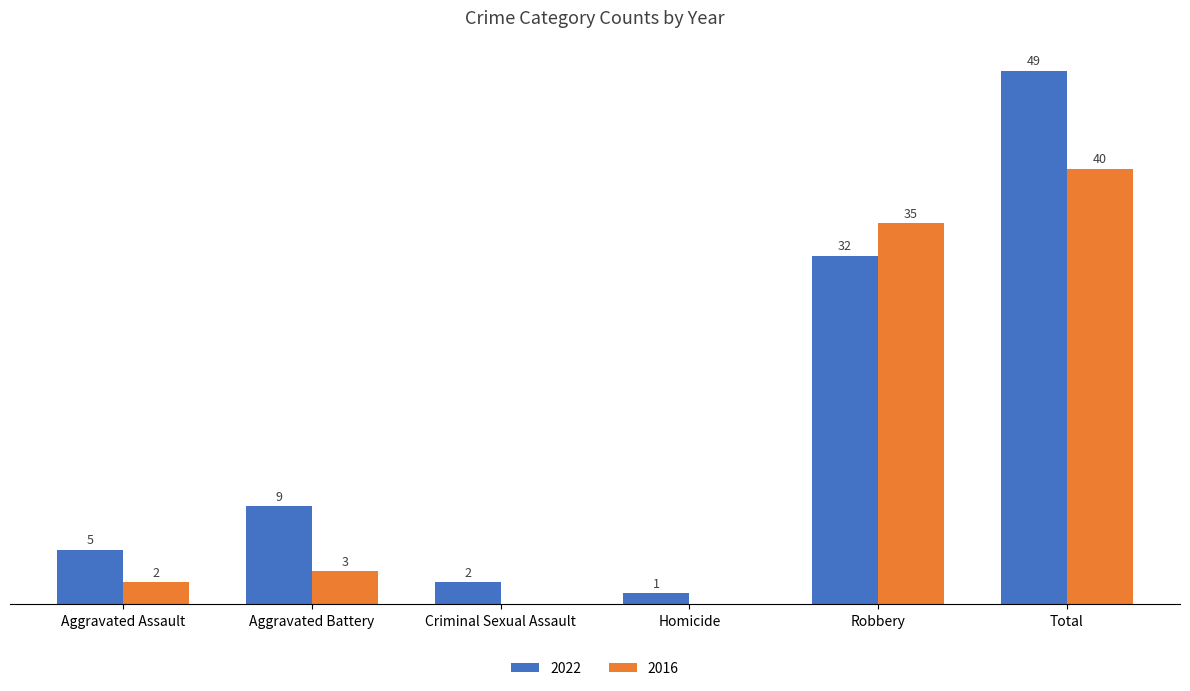

Which category has the highest value in the 2022 series?

Total